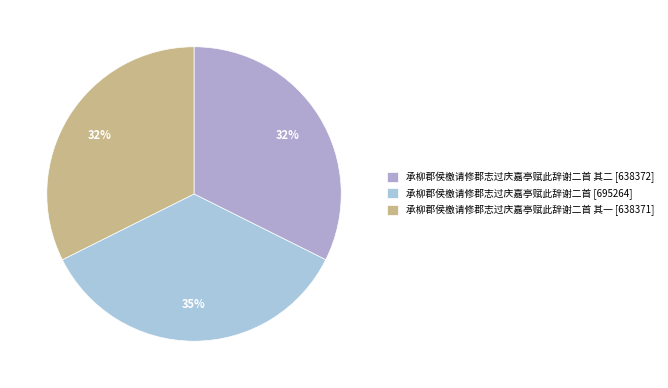

Which category has the biggest portion of the pie?

承柳郡侯檄请修郡志过庆嘉亭赋此辞谢二首 [695264]